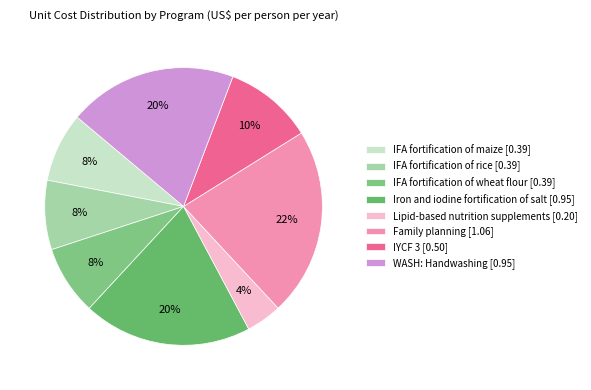

What is the change in value from IFA fortification of maize to Family planning?

+0.7